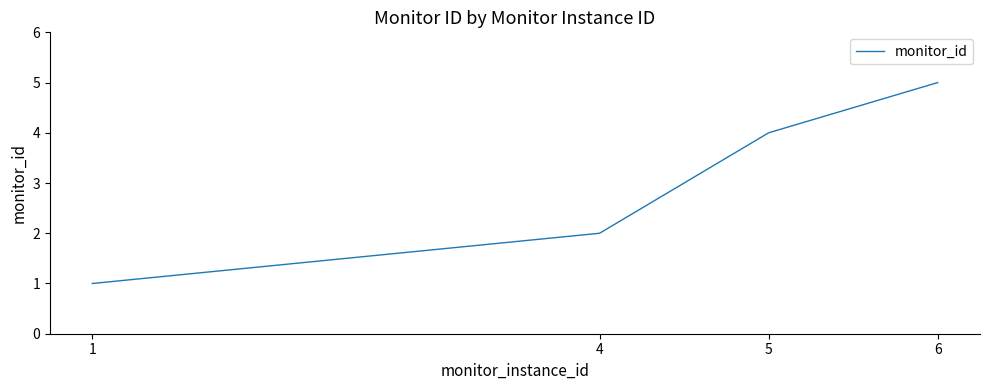

What is the sum of all values?

12